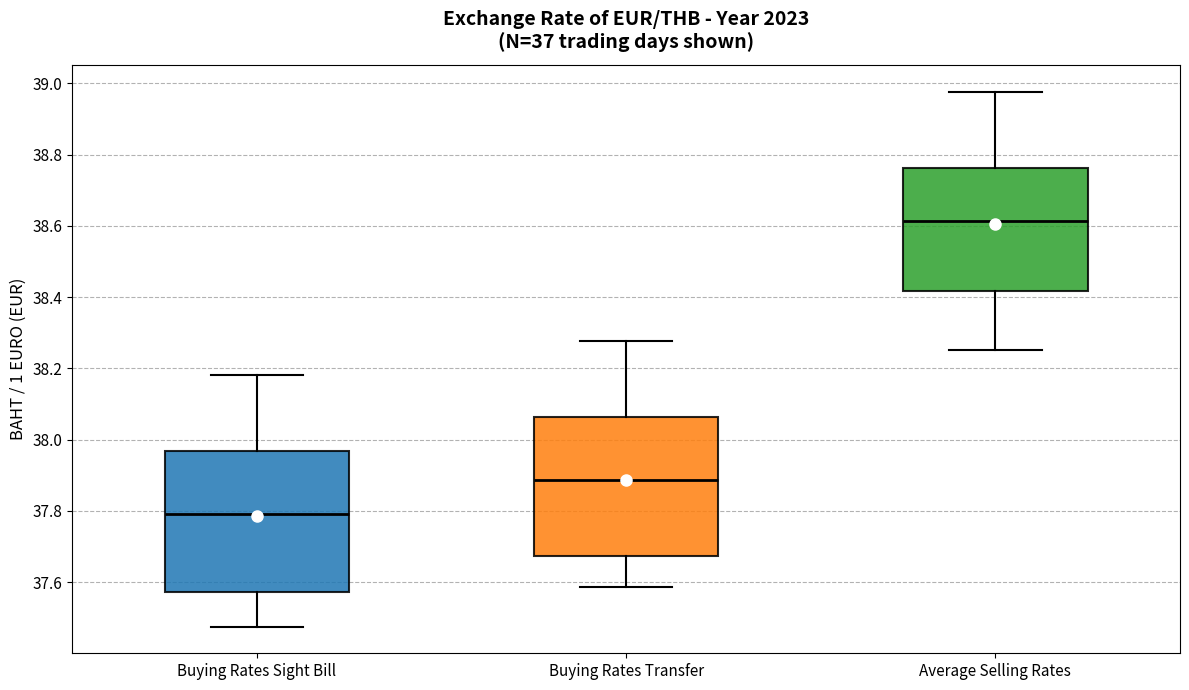

Reading left to right, read every box against the y-axis: the position of its median line, the range the box covers, and the ends of its whiskers. The values are not printed on the chart, so give them approximately, as read against the axis.

Buying Rates Sight Bill: median 37.80, box 37.58 to 37.96, whiskers 37.48 to 38.18
Buying Rates Transfer: median 37.88, box 37.68 to 38.06, whiskers 37.58 to 38.28
Average Selling Rates: median 38.62, box 38.42 to 38.76, whiskers 38.26 to 38.98